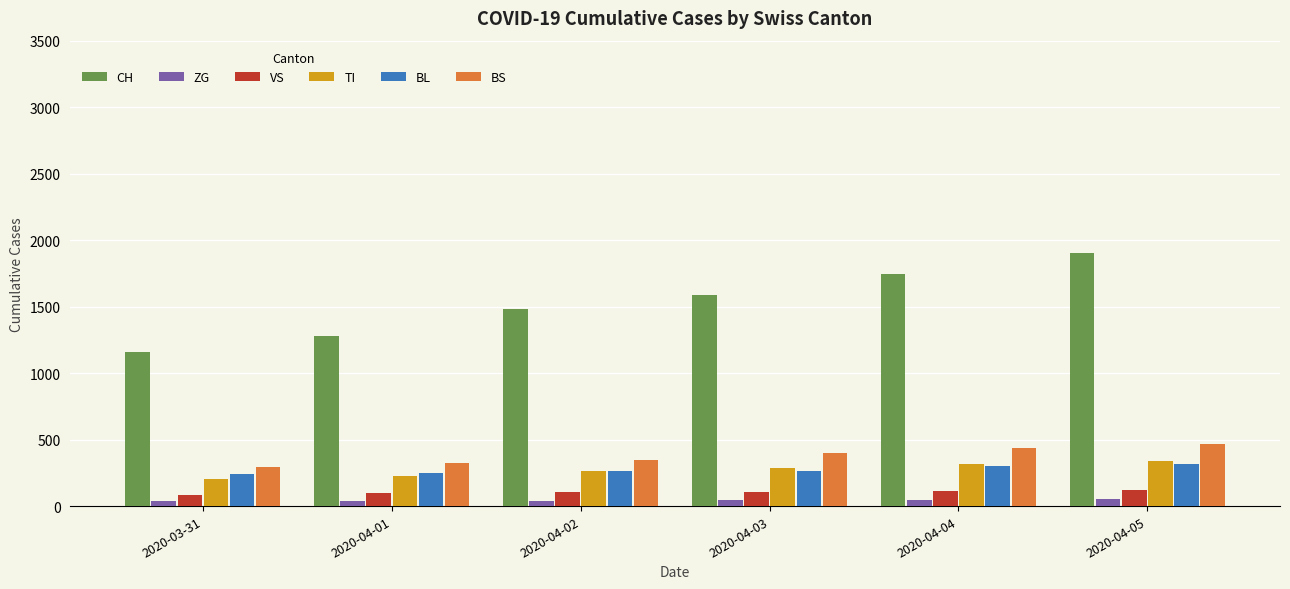

What is the label of the 5th bar from the left?

2020-04-04